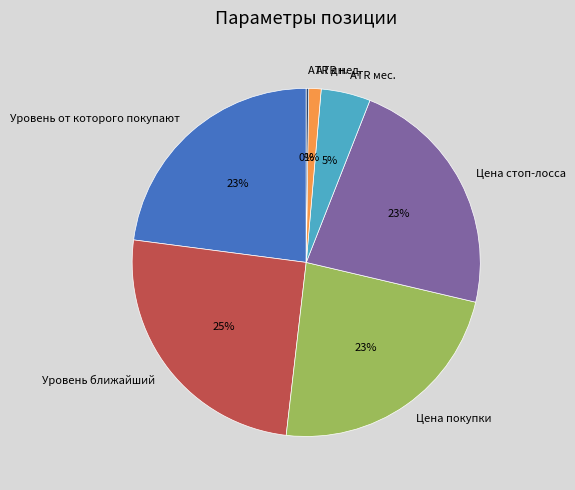

To the nearest percent, what percentage of the pie is Цена стоп-лосса?

23%